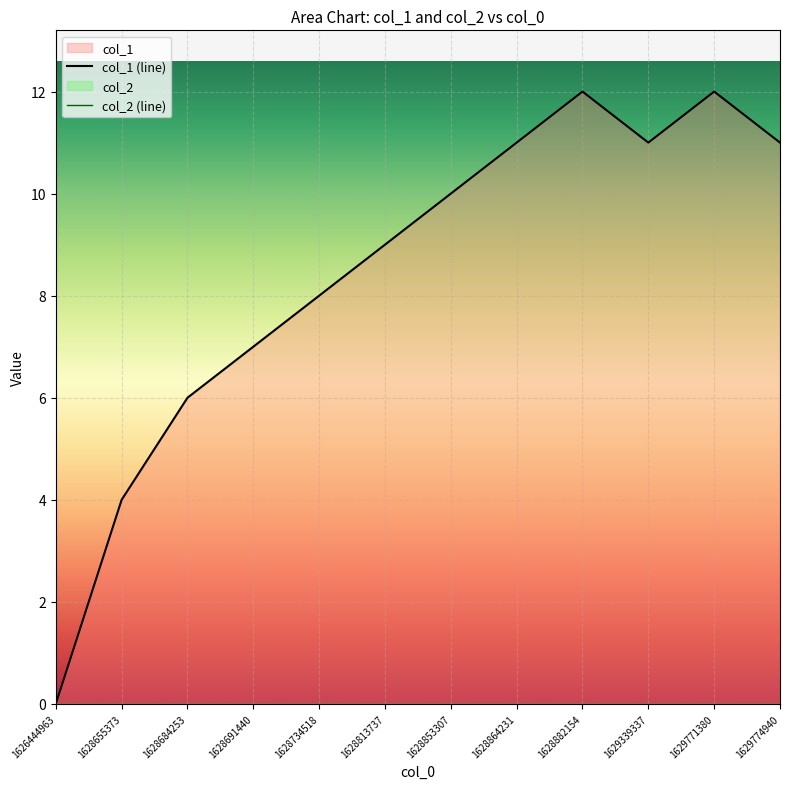

Between 1629771380 and 1629339337, which is larger?

1629771380